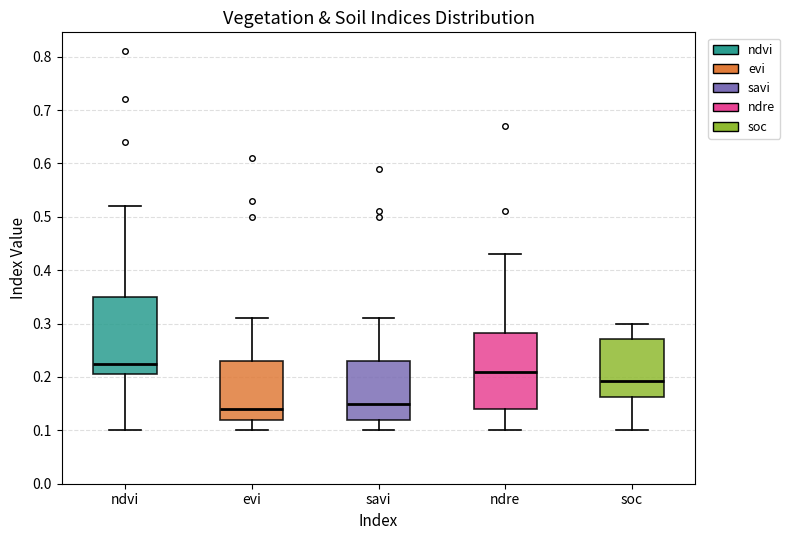

Reading left to right, transcribe this box plot: for each box, give where its median line is, the range the box spans, and where its two whiskers end, as read against the y-axis. The values are not printed on the chart, so give them approximately, as read against the axis.

ndvi: median 0.23, box 0.21 to 0.35, whiskers 0.10 to 0.52
evi: median 0.14, box 0.12 to 0.23, whiskers 0.10 to 0.31
savi: median 0.15, box 0.12 to 0.23, whiskers 0.10 to 0.31
ndre: median 0.21, box 0.14 to 0.28, whiskers 0.10 to 0.43
soc: median 0.19, box 0.16 to 0.27, whiskers 0.10 to 0.30